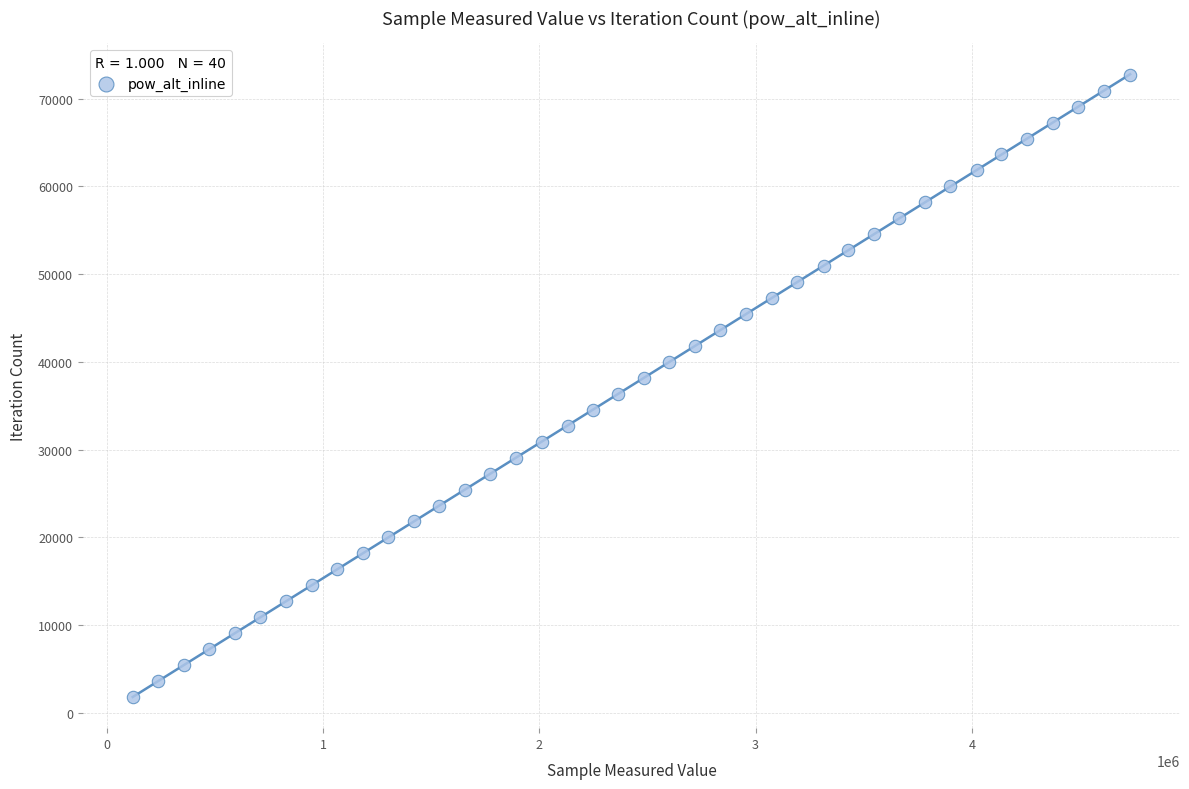

What is the range of X values (max minus min)?

4612796